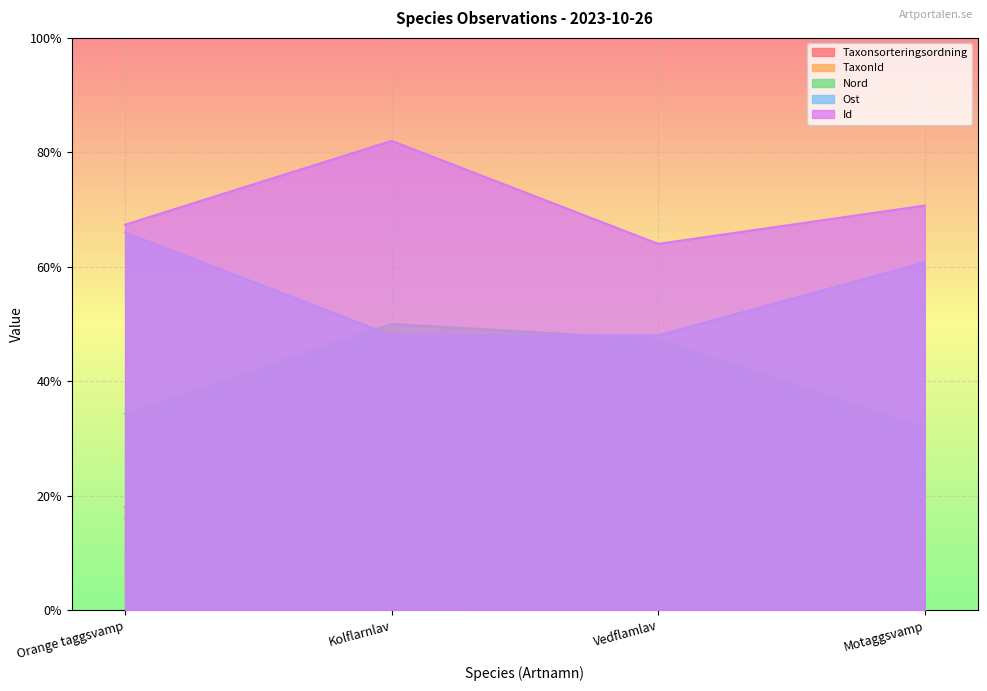

What is the approximate value of Id at Kolflarnlav?

0.8